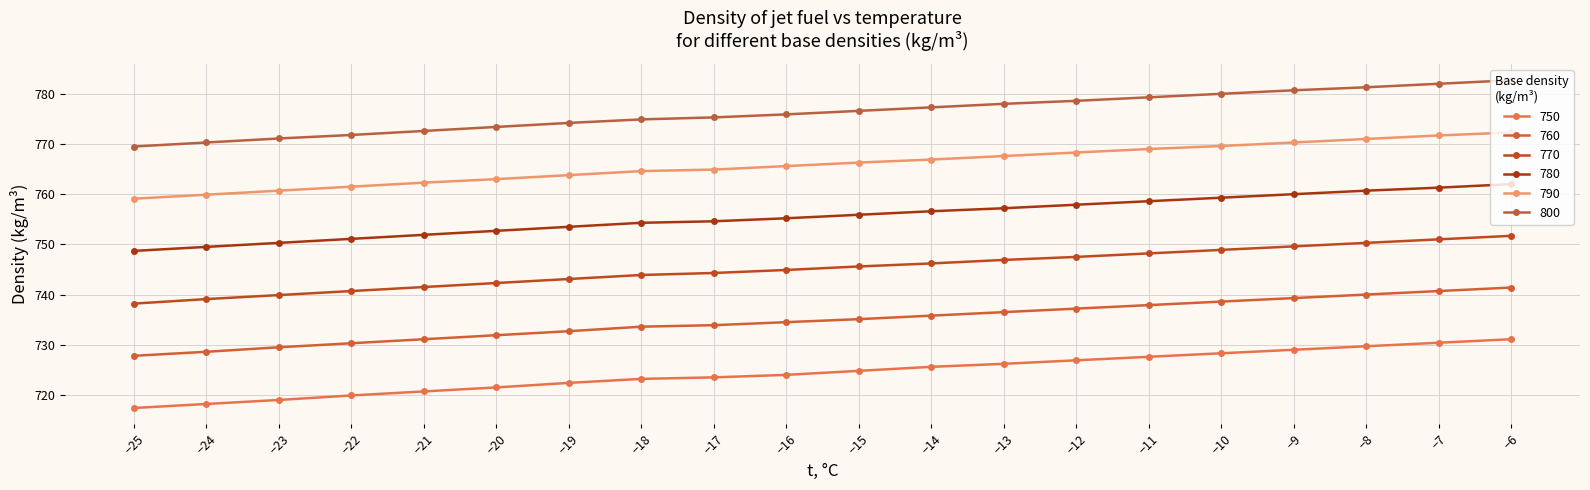

At which label is 780 closest to 755?

-16